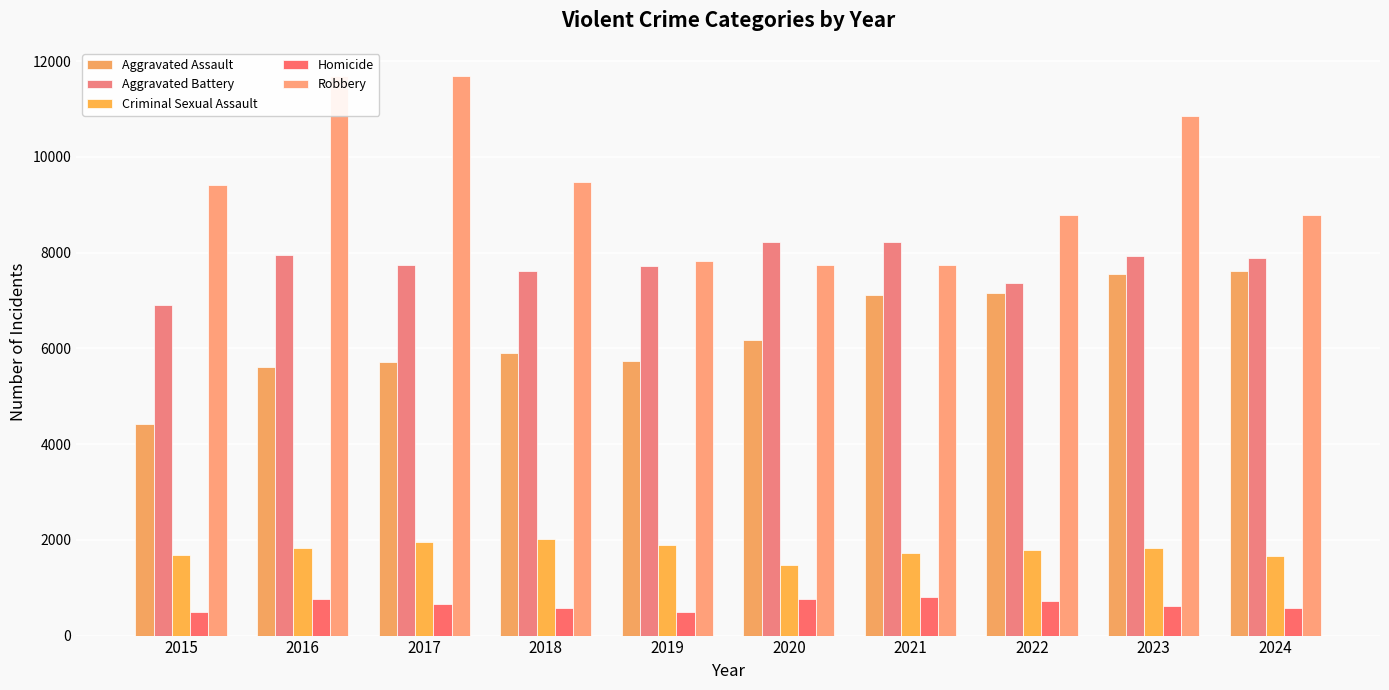

What is the highest value of the Robbery series?

11691